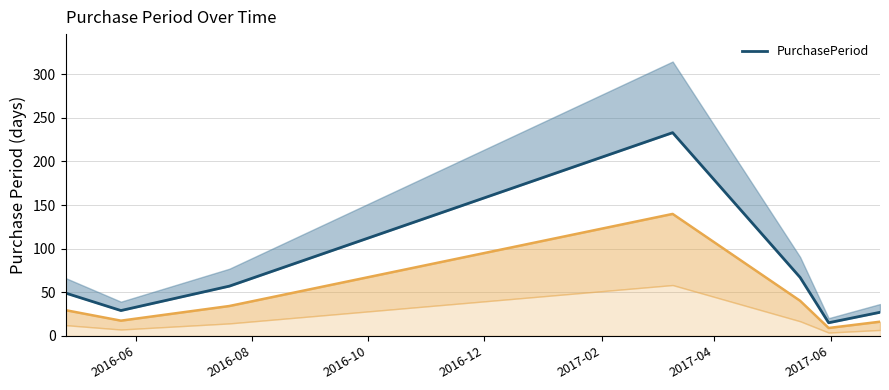

Is it true that the value at 2017-06 is 41?

False